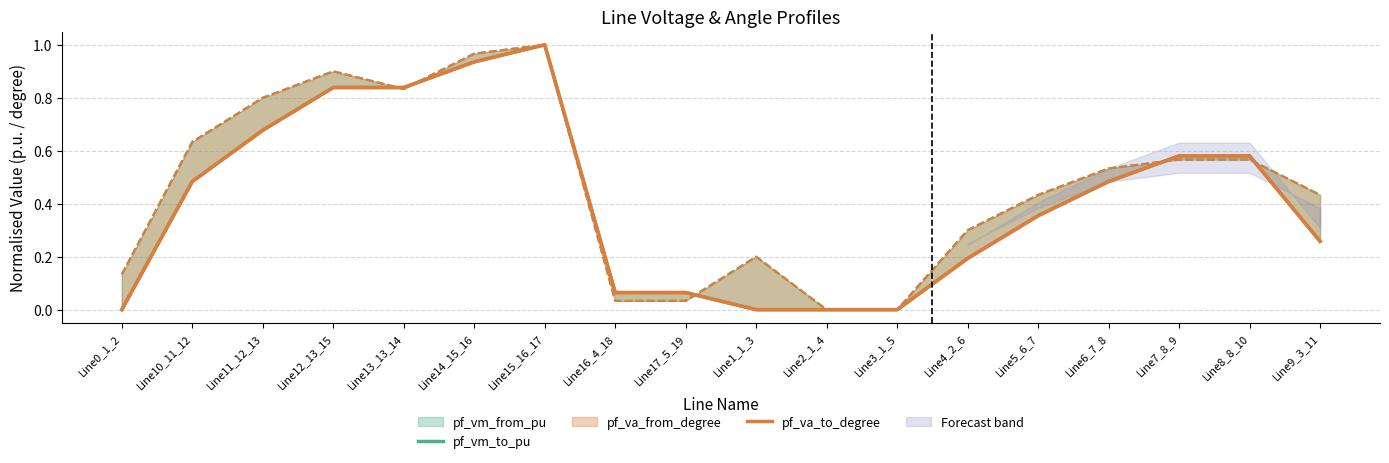

Rank the series by their maximum value, from lowest to highest.

pf_vm_to_pu, pf_va_to_degree